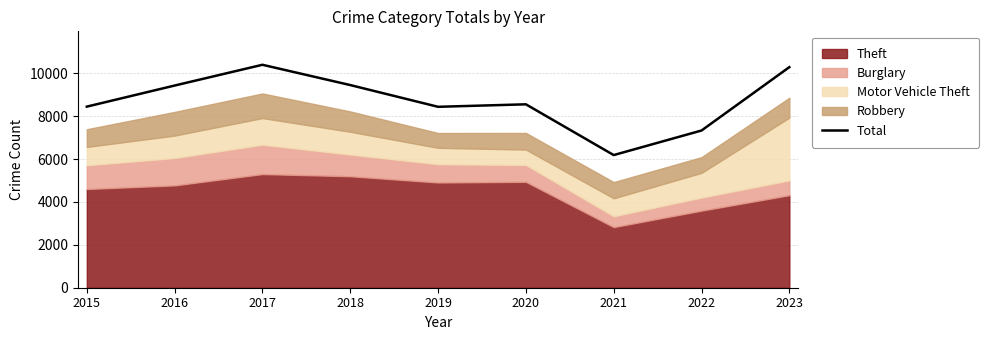

Between 2023 and 2018, which is larger?

2023